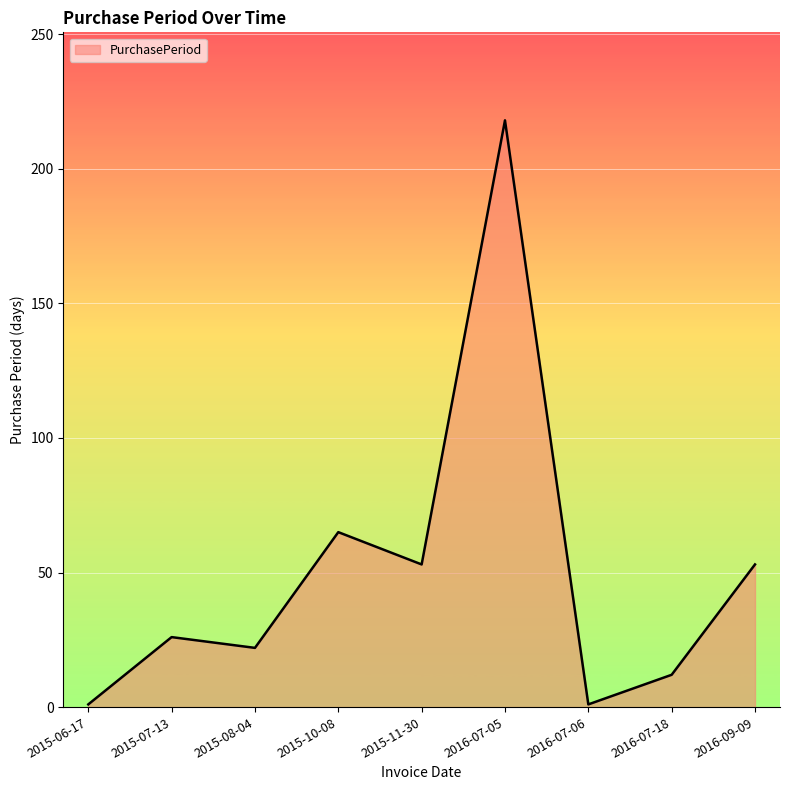

Reading left to right, what are all the values shown in this chart?

2015-06-17=1	2015-07-13=26	2015-08-04=22	2015-10-08=65	2015-11-30=53	2016-07-05=218	2016-07-06=1	2016-07-18=12	2016-09-09=53